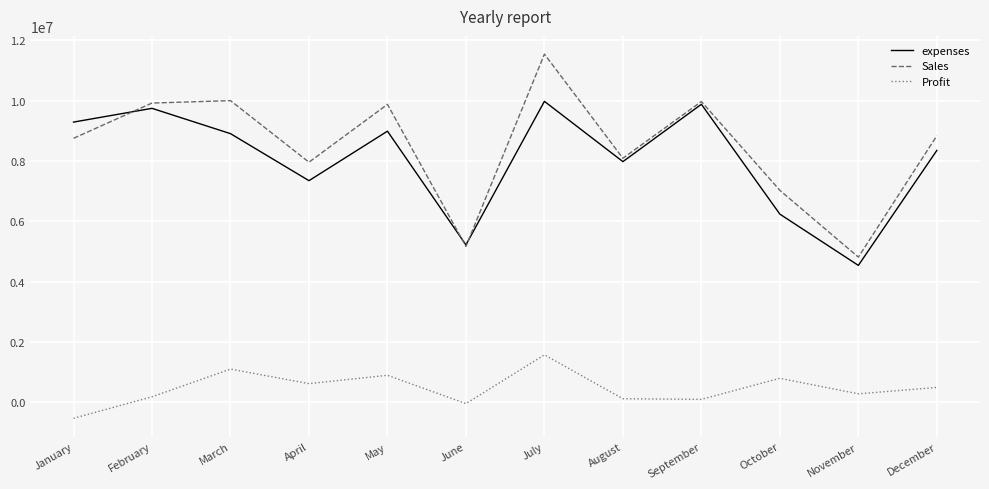

The value of Sales at February is 9920000. True or false?

True